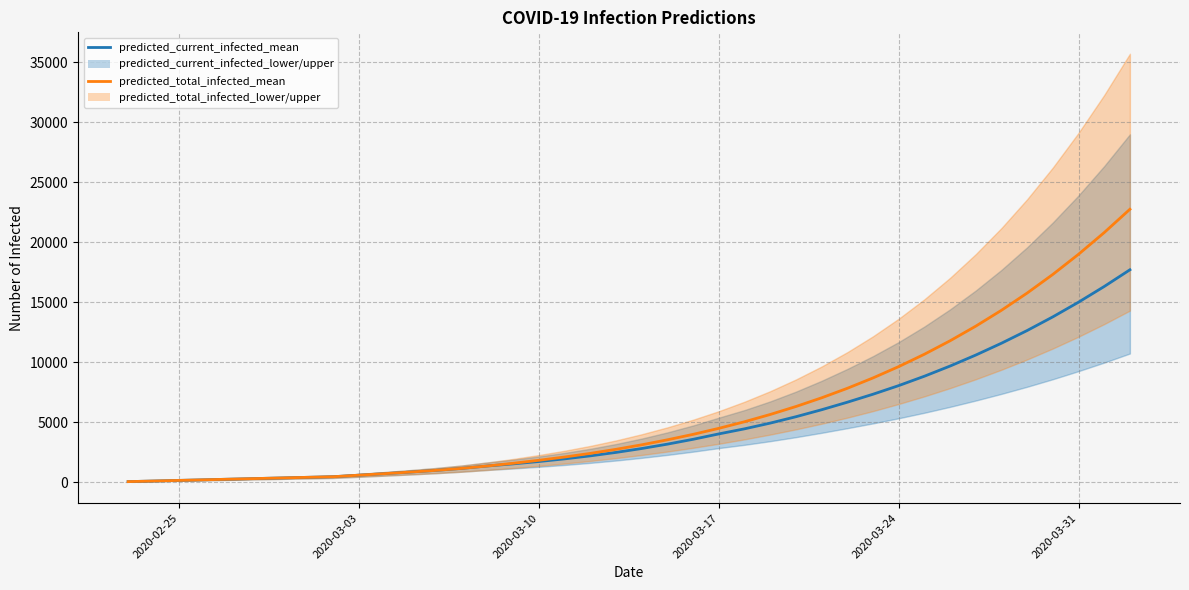

Reading left to right, what are all the values shown in this chart?

predicted_current_infected_mean: 52	103	155	206	258	309	361	412	464	592	719	851	993	1158	1358	1533	1729	1950	2201	2488	2813	3177	3581	4030	4453	4930	5461	6043	6670	7336	8054	8836	9684	10600	11586	12644	13783	15006	16313	17705
predicted_total_infected_mean: 52	103	155	206	258	309	361	412	464	592	719	851	993	1158	1358	1584	1832	2105	2407	2746	3122	3538	3993	4494	5044	5649	6312	7037	7829	8694	9638	10668	11789	13008	14331	15767	17321	18999	20807	22749